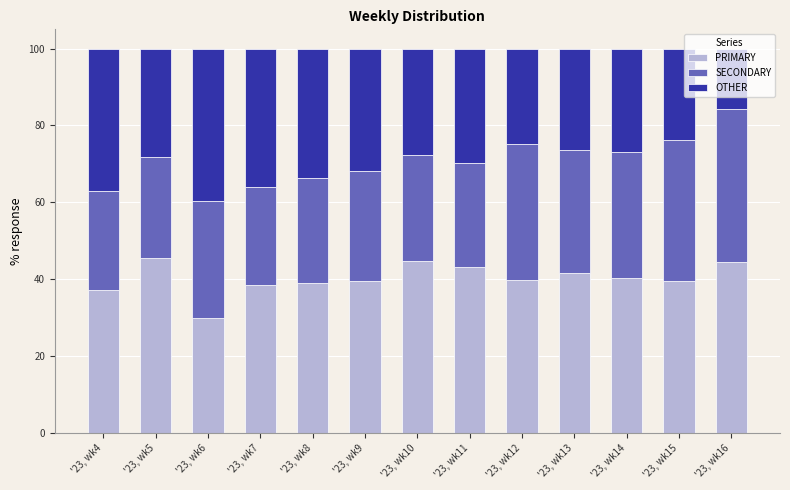

Is it true that PRIMARY equals 30.0 at '23, wk6?

True